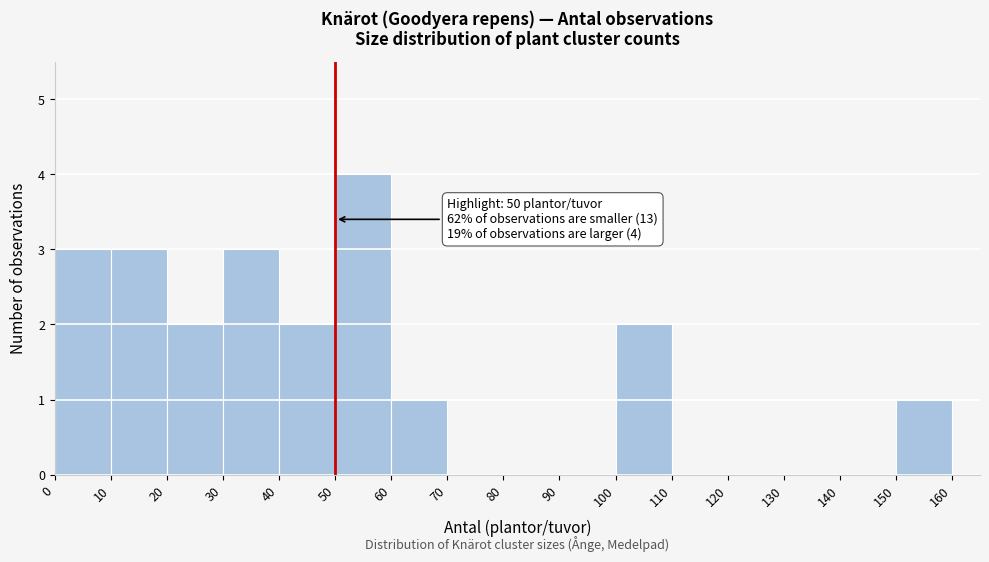

Over which range of the x-axis is the bar tallest?

50 to 60